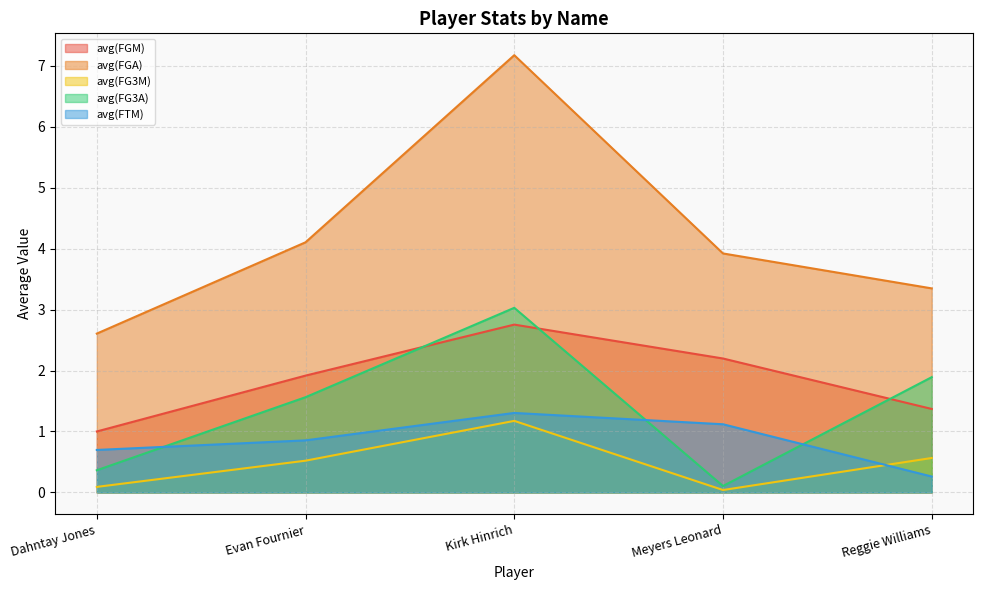

Reading left to right, extract all data points from this chart.

avg(FGM): Dahntay Jones=1.0	Evan Fournier=1.9	Kirk Hinrich=2.8	Meyers Leonard=2.2	Reggie Williams=1.4
avg(FGA): Dahntay Jones=2.6	Evan Fournier=4.1	Kirk Hinrich=7.2	Meyers Leonard=3.9	Reggie Williams=3.3
avg(FG3M): Dahntay Jones=0.1	Evan Fournier=0.5	Kirk Hinrich=1.2	Meyers Leonard=0.0	Reggie Williams=0.6
avg(FG3A): Dahntay Jones=0.4	Evan Fournier=1.6	Kirk Hinrich=3.0	Meyers Leonard=0.1	Reggie Williams=1.9
avg(FTM): Dahntay Jones=0.7	Evan Fournier=0.9	Kirk Hinrich=1.3	Meyers Leonard=1.1	Reggie Williams=0.3